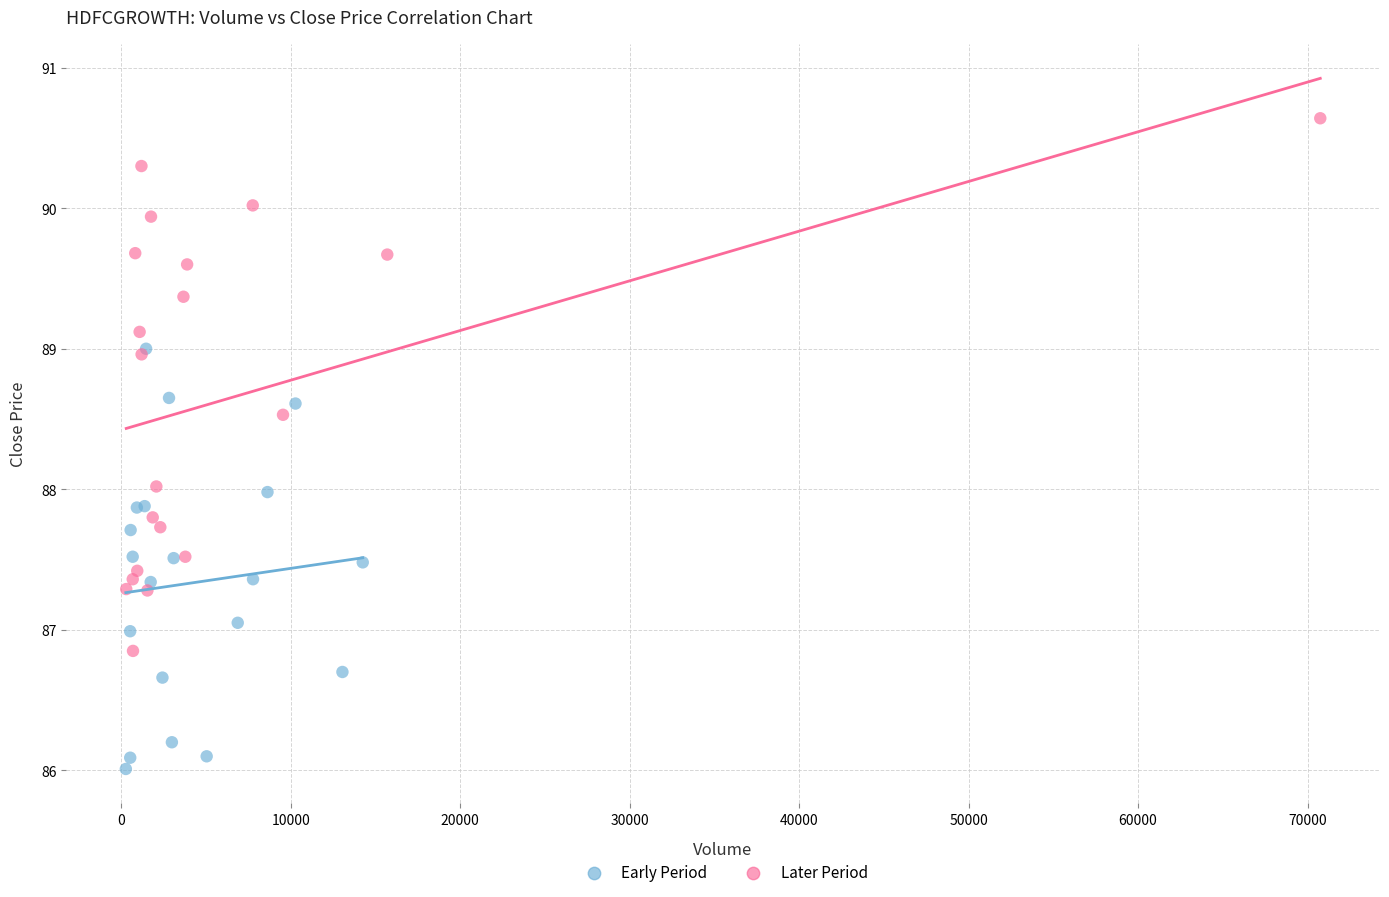

Which series contains the highest Y value?

Later Period